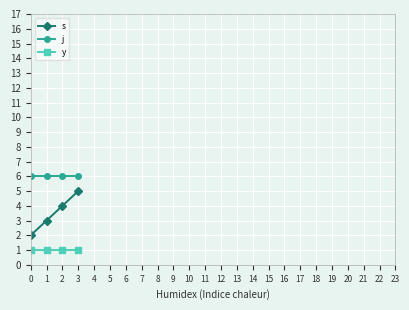

The y series shows 0 at 1. True or false?

False